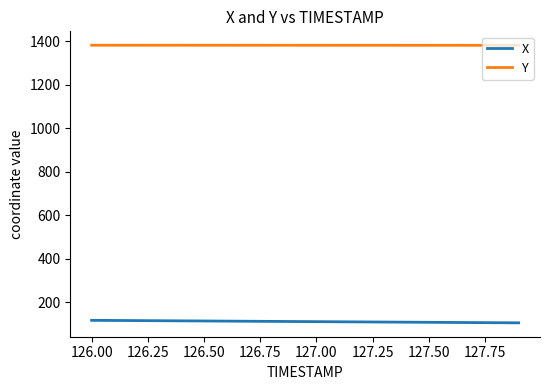

At how many categories does at least one series exceed 155?

20